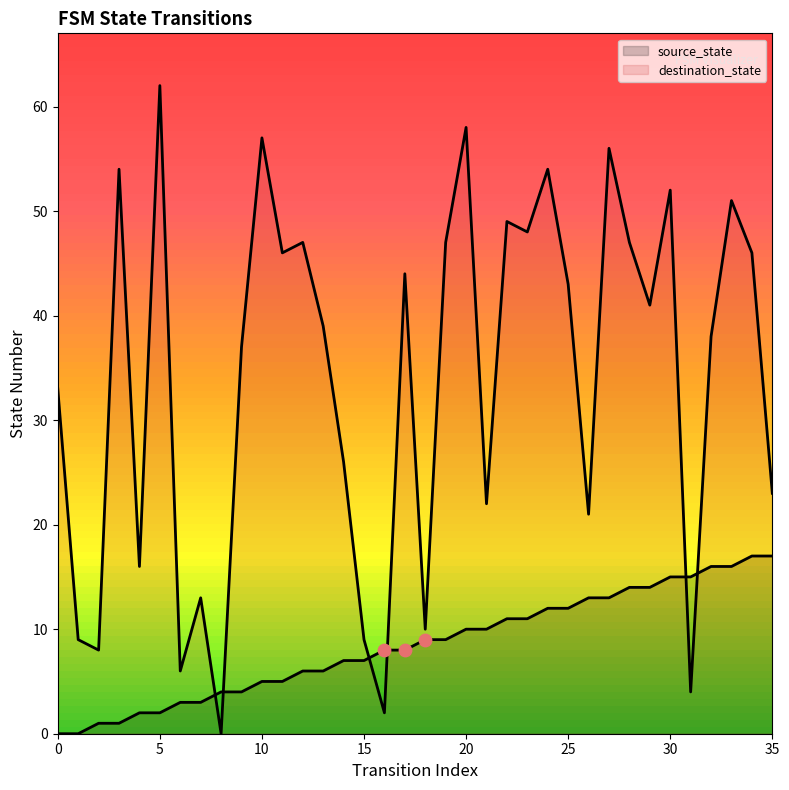

Is the value of destination_state at 11 greater than the value of source_state at 4?

Yes